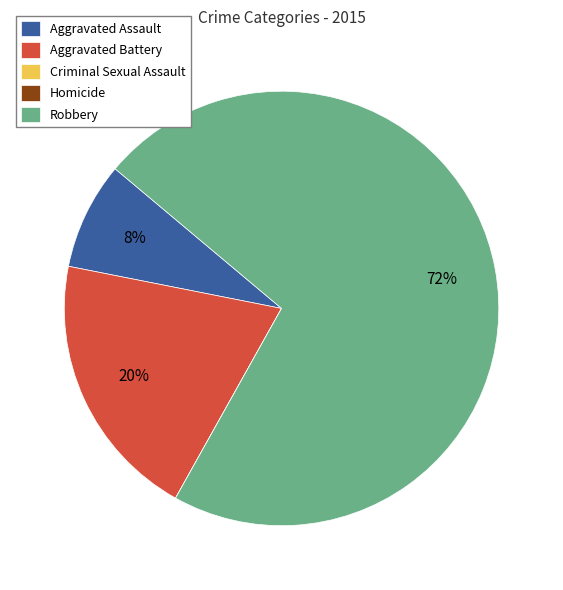

Does Aggravated Battery account for over 50% of the chart?

No